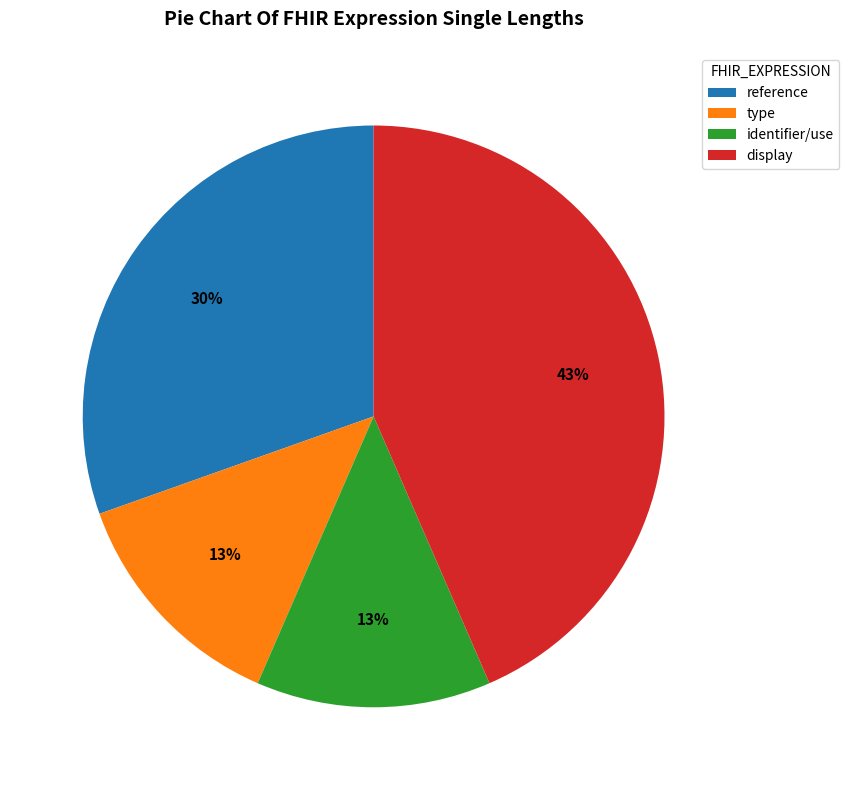

Count the number of slices in the pie.

4